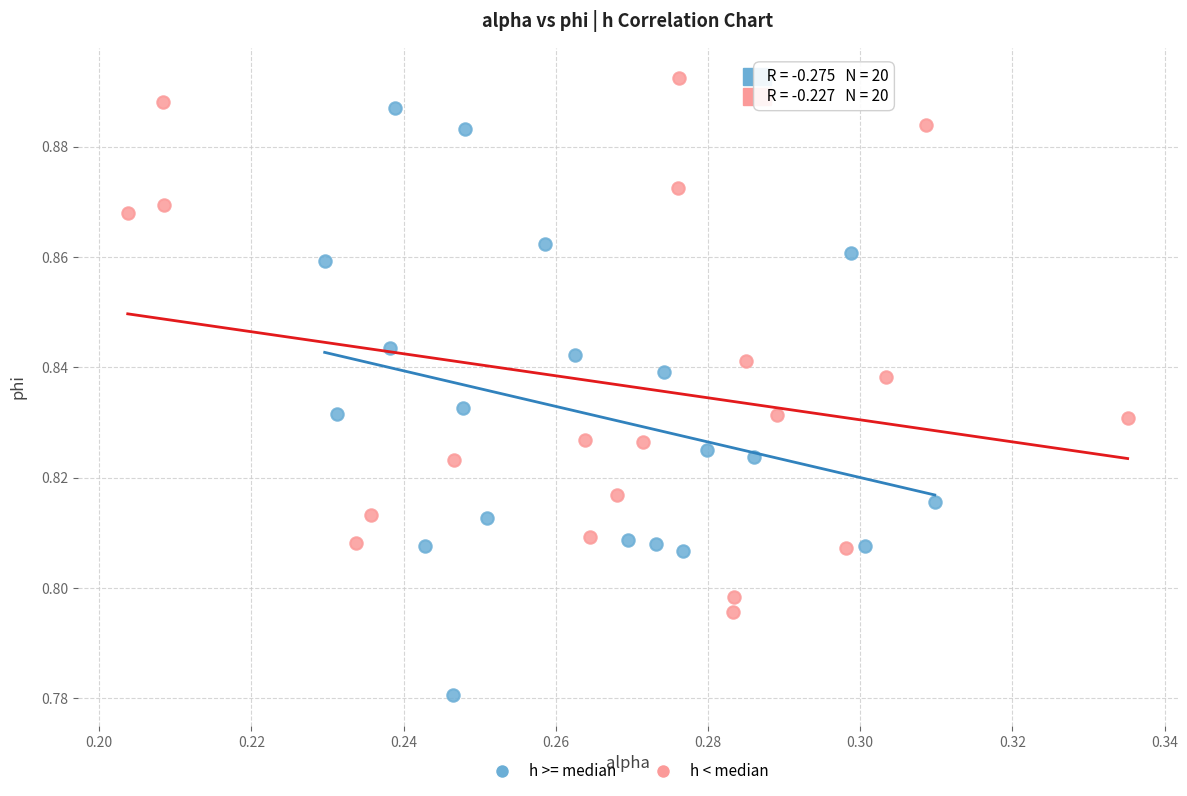

Which series contains the highest Y value?

h < median